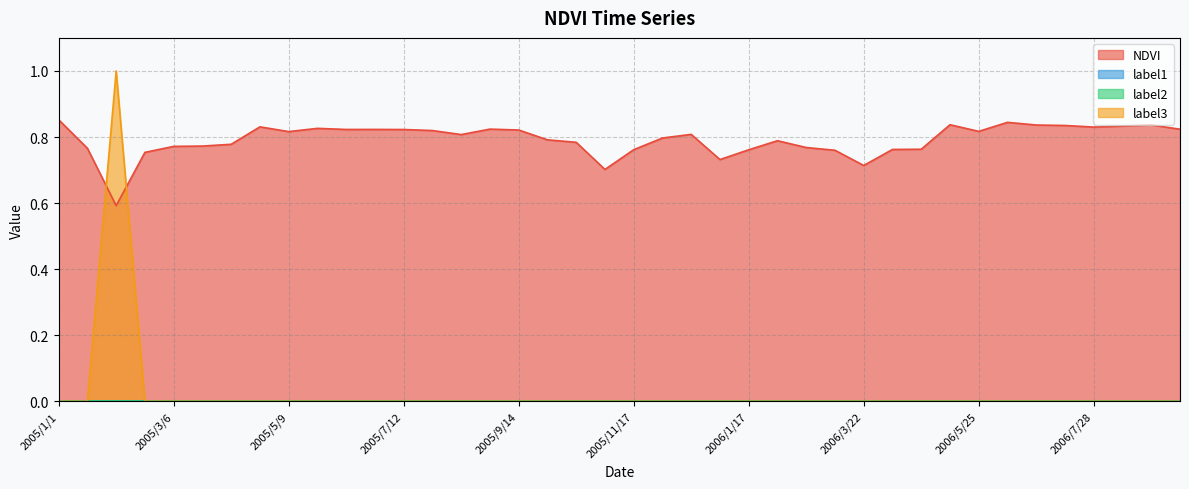

Does the chart have visible grid lines?

Yes